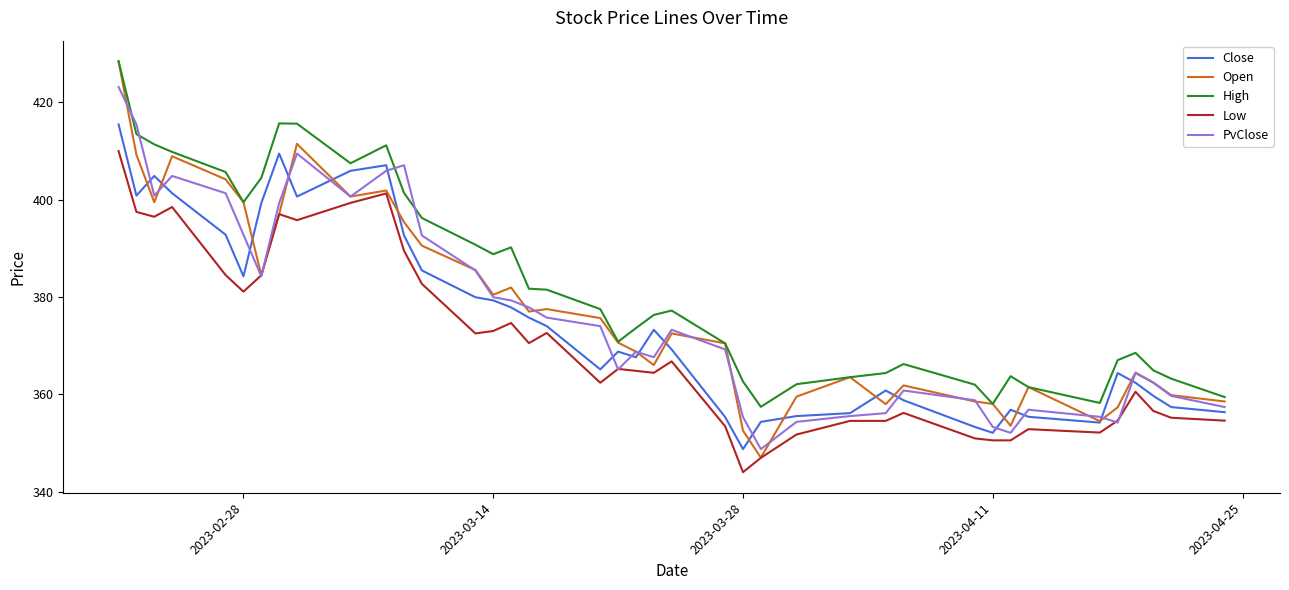

What is the sum of all High values?

15301.8